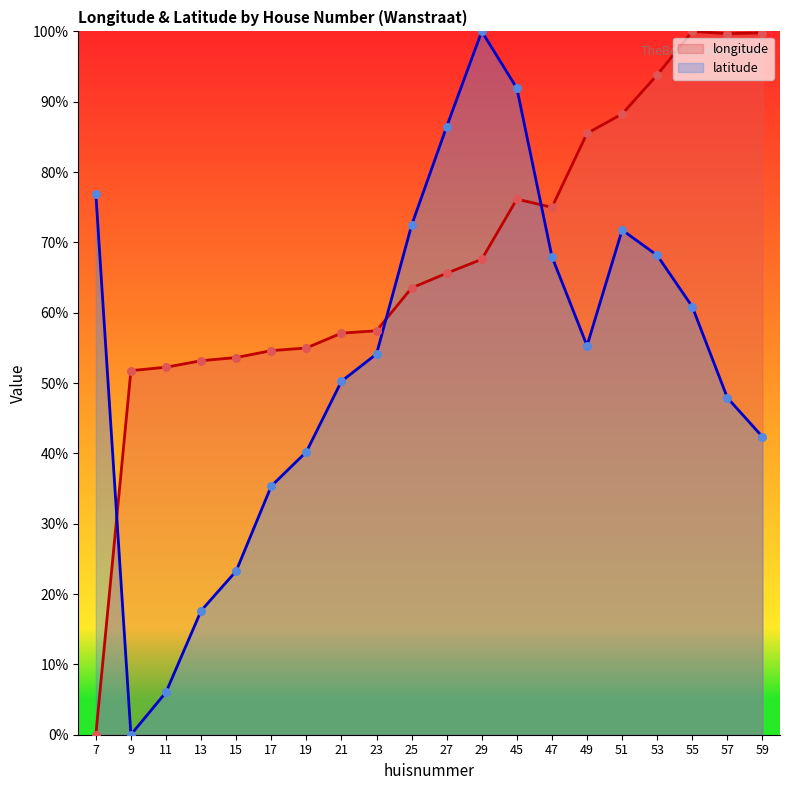

Which series reaches the minimum Y coordinate?

longitude